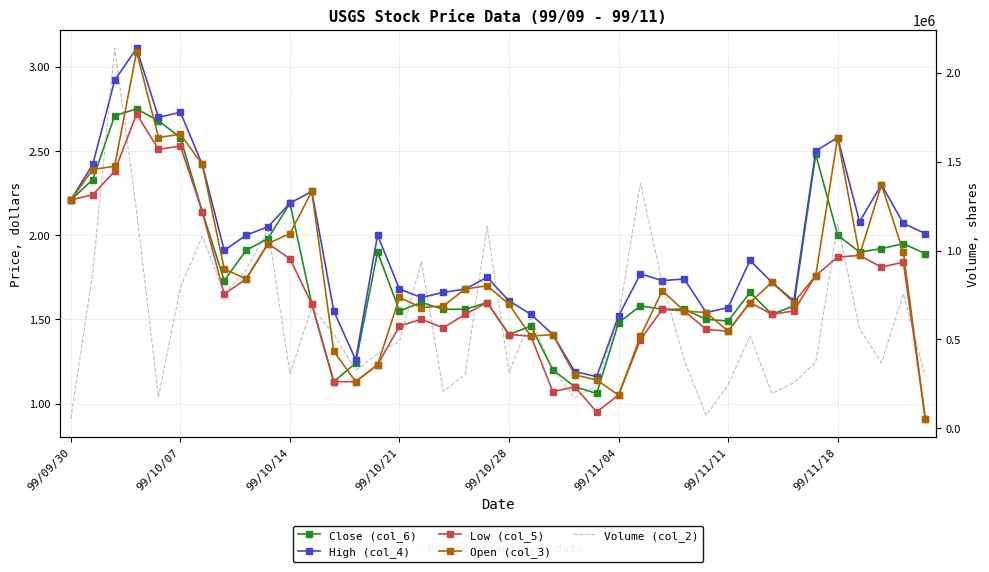

What are all the series names shown in the legend?

Close (col_6), High (col_4), Low (col_5), Open (col_3), Volume (col_2)